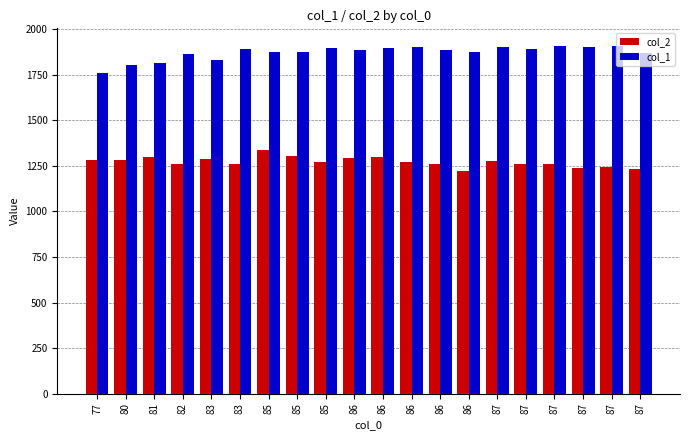

Rank the categories by col_1 value from highest to lowest.

87, 87, 87, 86, 87, 86, 85, 83, 87, 86, 86, 85, 85, 86, 87, 82, 83, 81, 80, 77